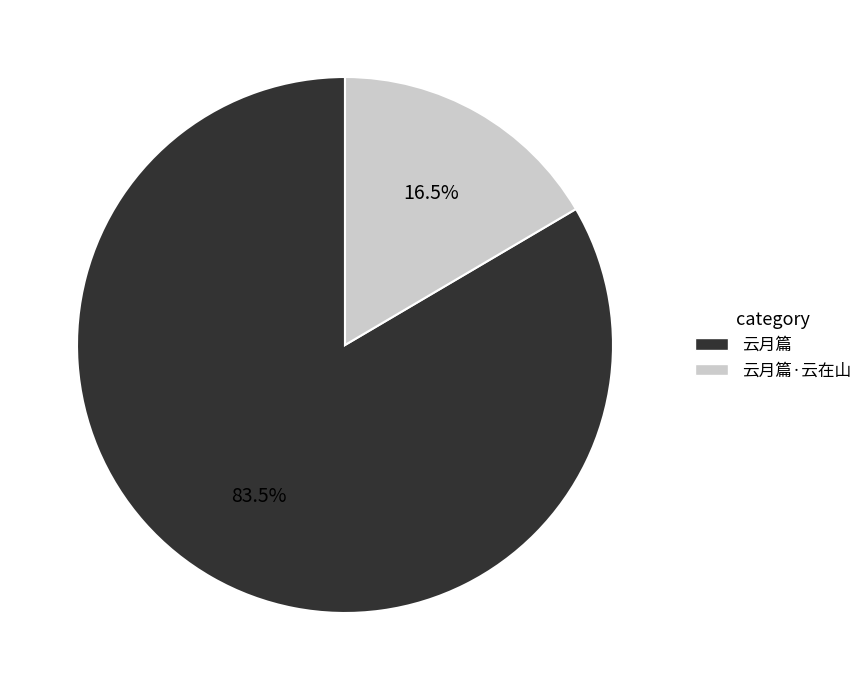

Does any single category account for the majority?

Yes